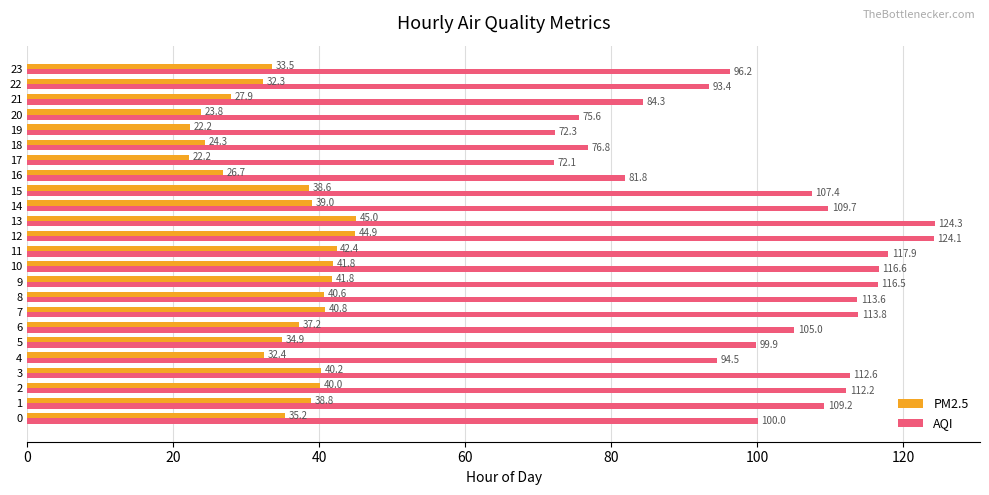

What is the difference between the second highest and second lowest values in the PM2.5 series?

22.7